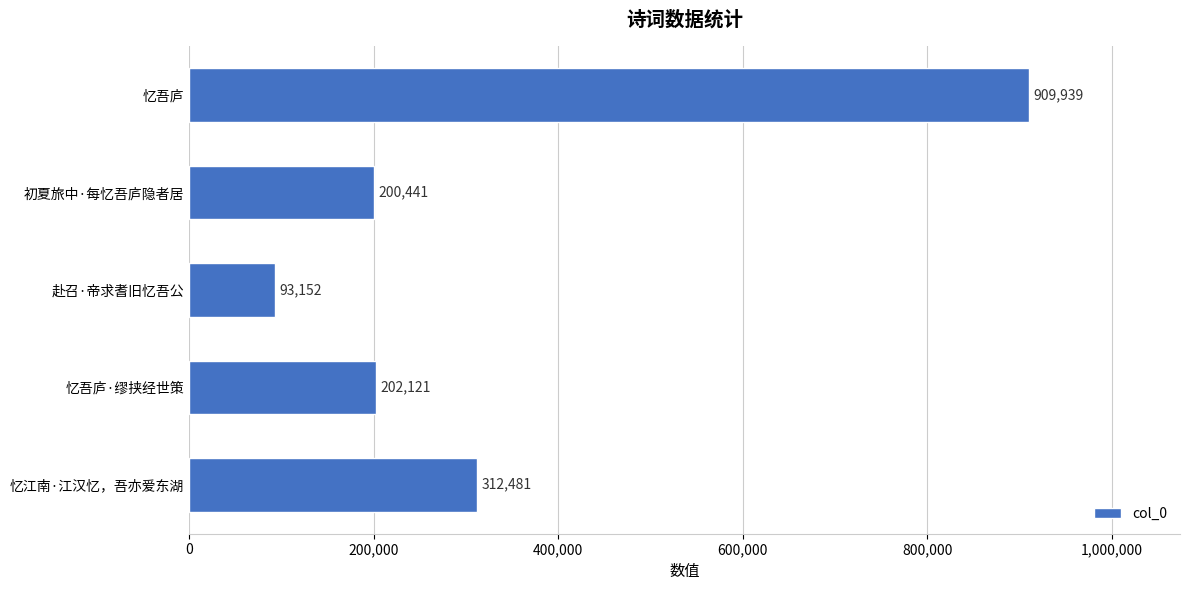

What is the average value?

343627